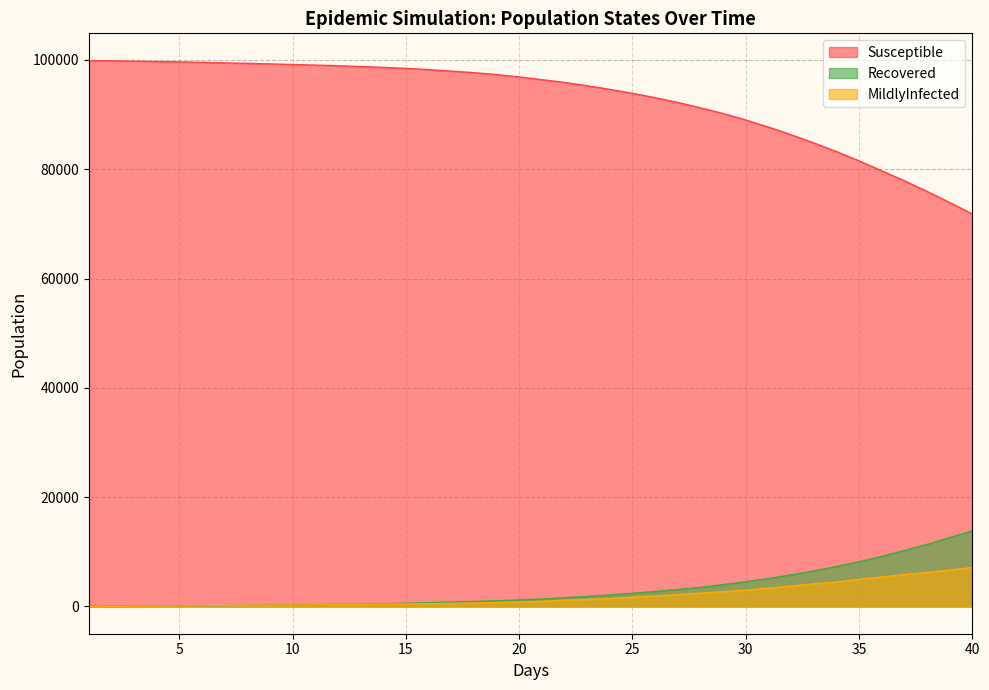

Reading right to left, what are all the values shown in this chart?

Susceptible: 71807	73897	75940	77882	79708	81526	83227	84811	86301	87708	88999	90185	91223	92217	93087	93880	94606	95266	95874	96378	96884	97313	97661	97944	98215	98446	98629	98781	98927	99048	99150	99269	99365	99452	99555	99640	99709	99767	99825	99865
Recovered: 13858	12589	11352	10228	9151	8163	7313	6489	5780	5092	4527	3991	3489	3105	2741	2412	2102	1838	1590	1358	1186	1044	919	798	685	582	505	428	378	325	276	234	182	141	118	98	70	56	39	18
MildlyInfected: 7114	6652	6227	5837	5375	4955	4475	4136	3718	3350	2981	2700	2452	2152	1932	1689	1448	1270	1131	943	802	714	622	552	495	452	413	380	326	294	246	208	182	149	115	83	62	29	16	5